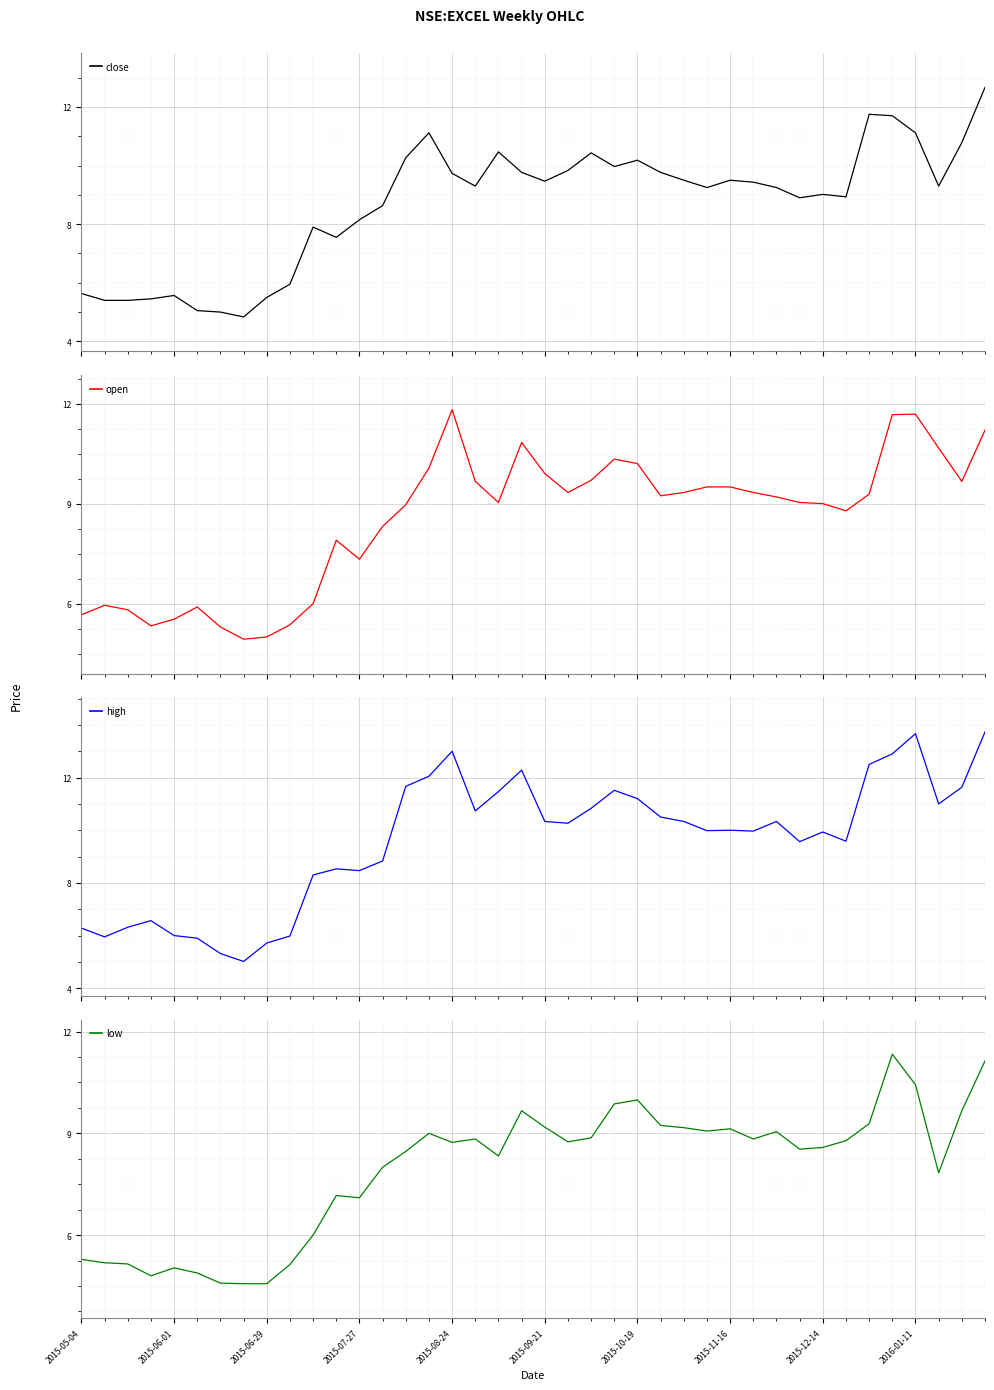

What is the total value across all series at 34?

42.8